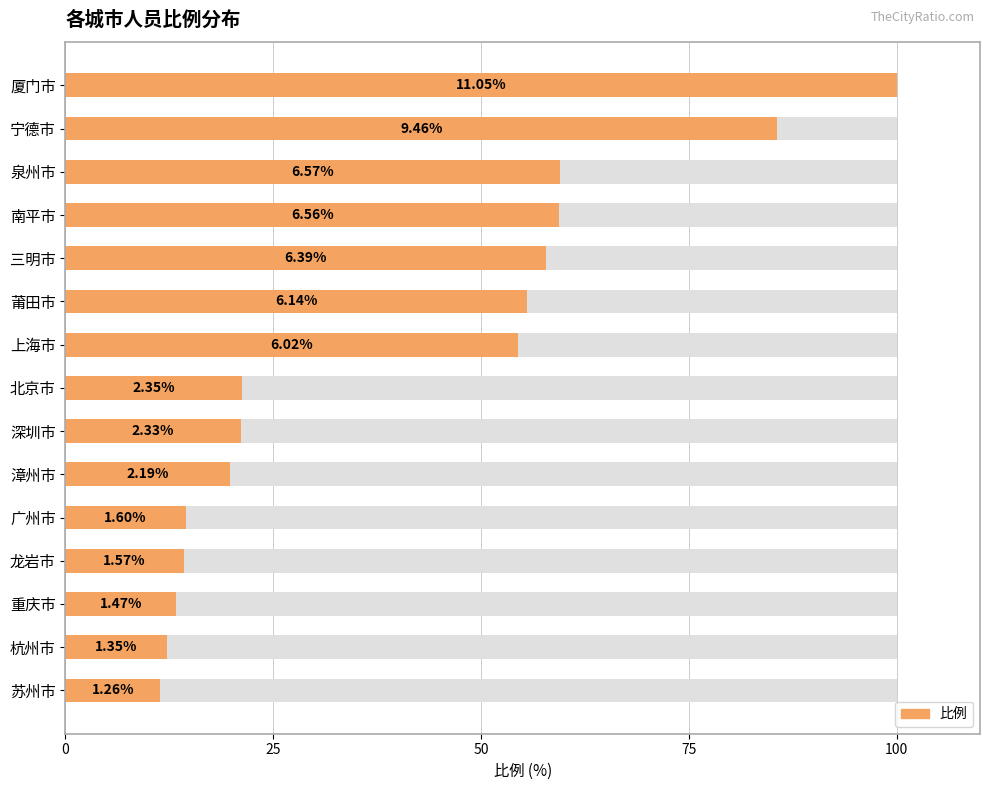

The chart shows a value of 12.1 at 漳州市. True or false?

False